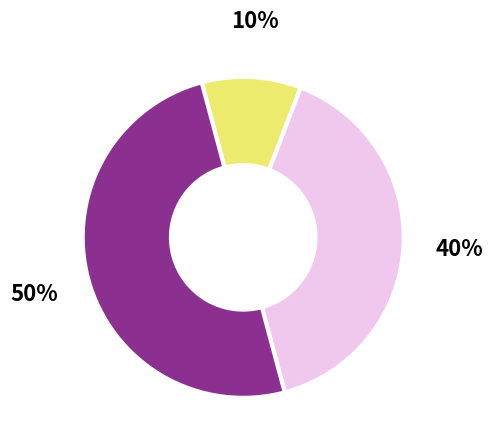

How many segments does this pie chart have?

3